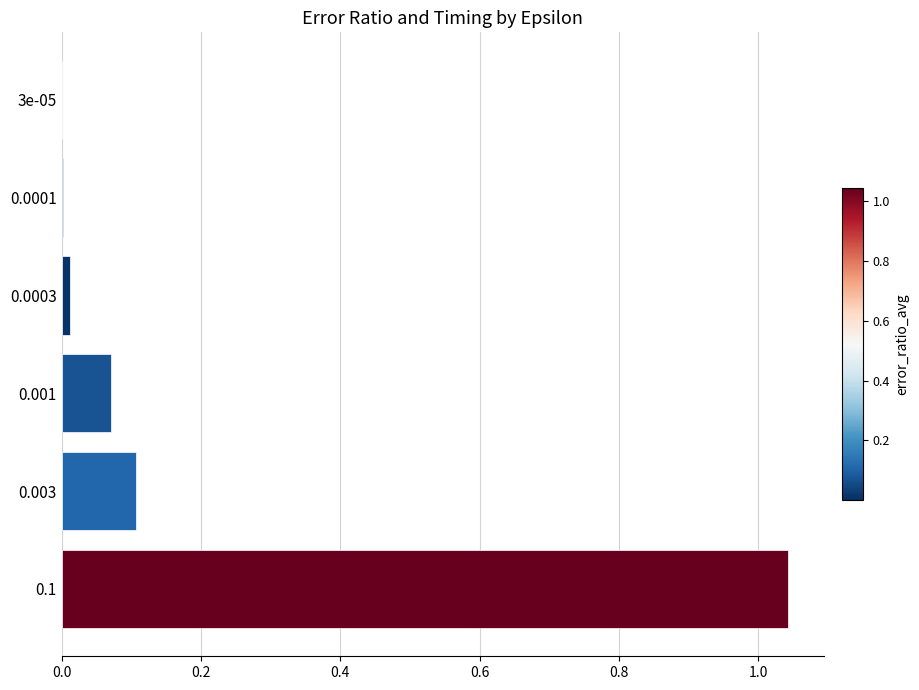

The value at 0.0001 is 0.0. True or false?

True